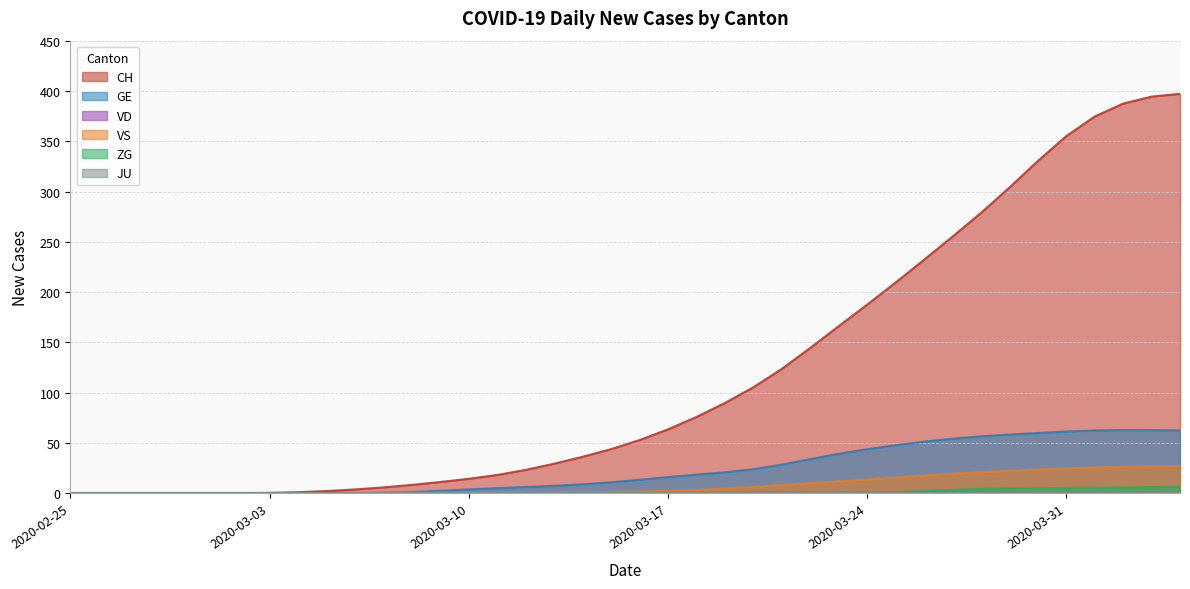

What is the spread (max minus min) of values at 2020-03-12?

23.3